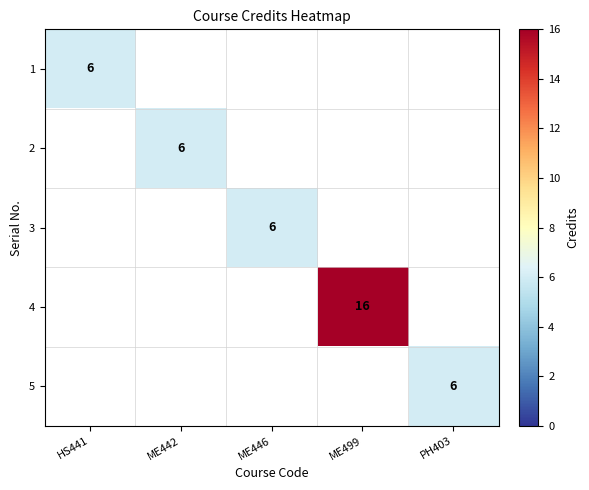

True or false: 4 has a value of 27 at ME499.

False